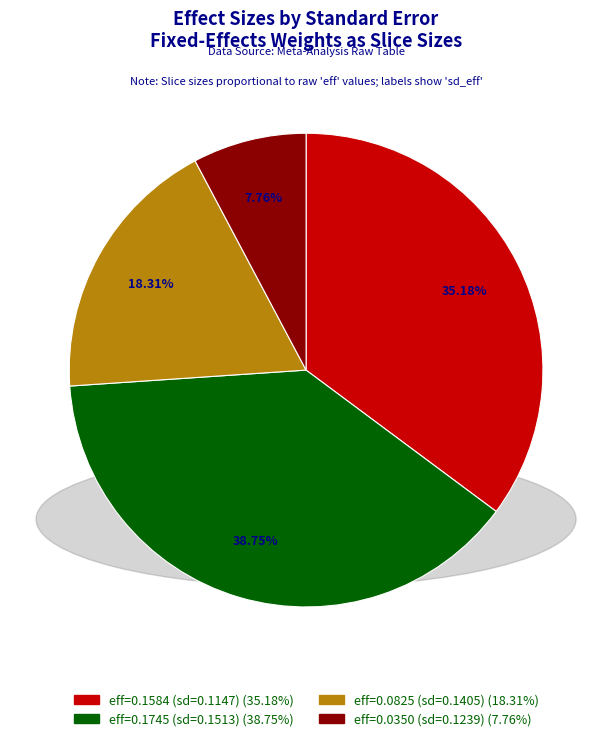

Is there a majority slice in this chart?

No